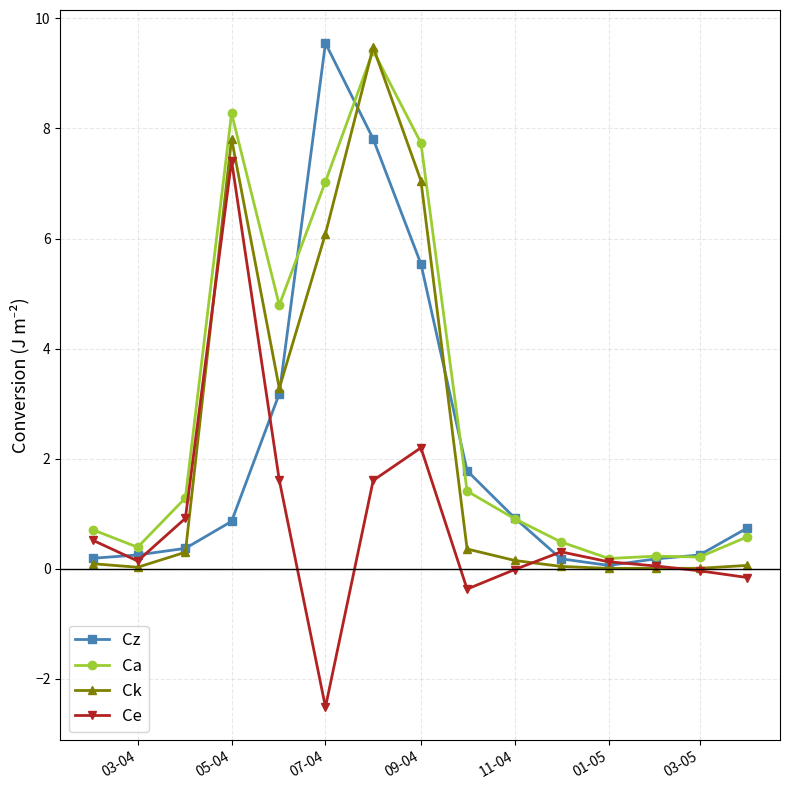

At how many categories does at least one series exceed 5?

4